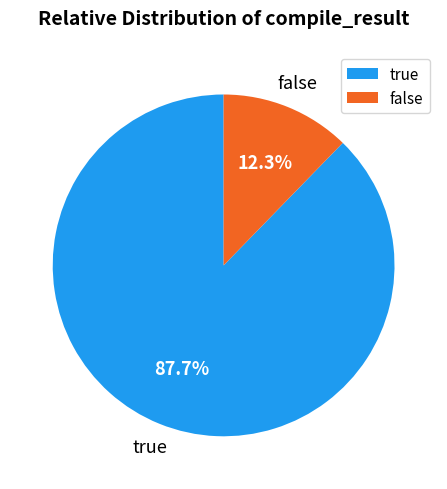

Which slice represents more than half of the pie?

true